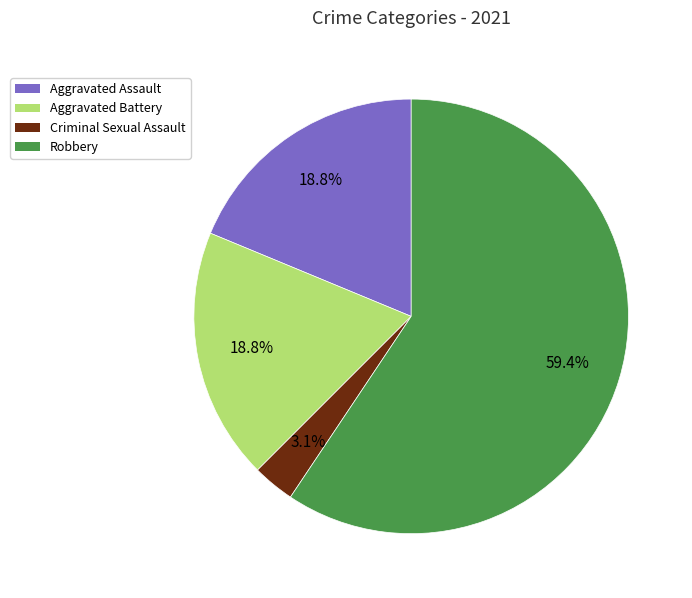

Combined, what portion of the pie is Aggravated Assault and Criminal Sexual Assault?

21.9%